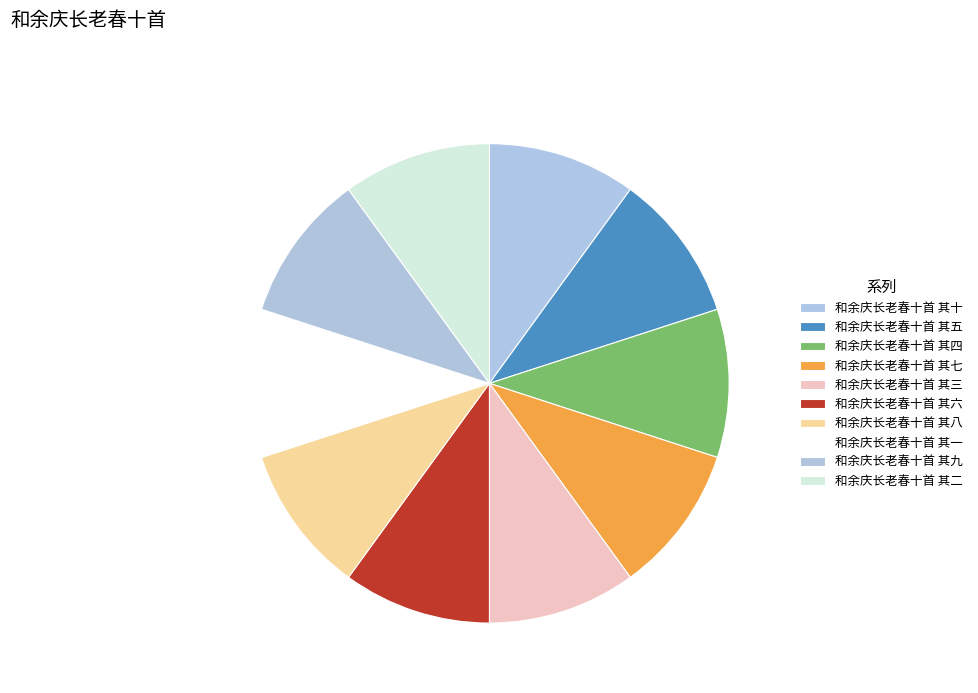

To the nearest percent, what percentage of the pie is 和余庆长老春十首 其八?

10%